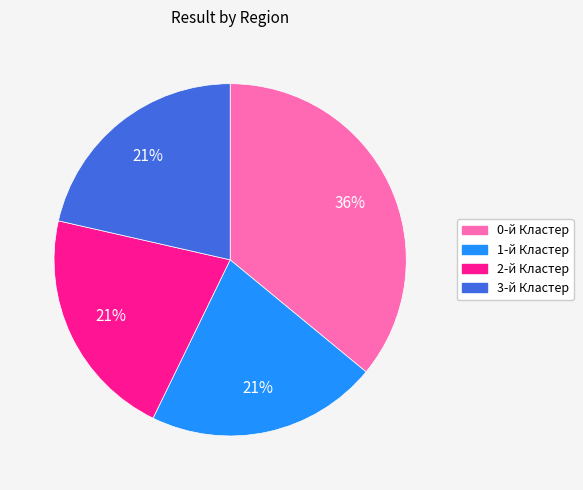

Approximately how many times larger is the value at 2-й Кластер compared to 1-й Кластер?

1.0